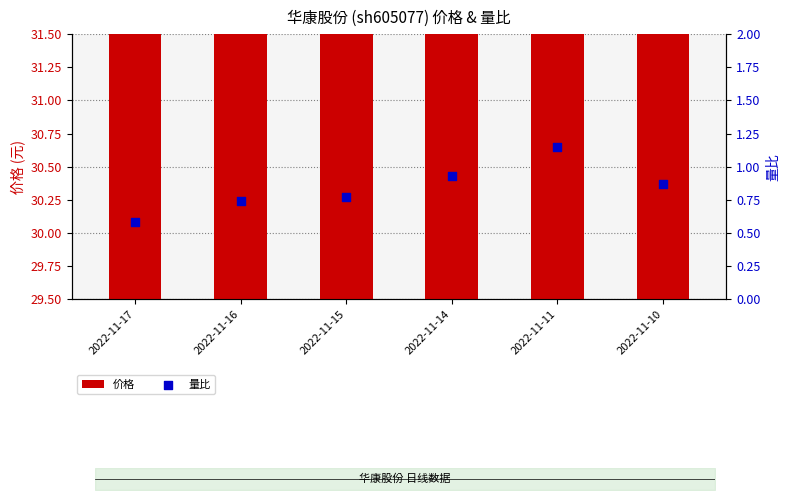

At which category is the sum across all series the highest?

2022-11-10